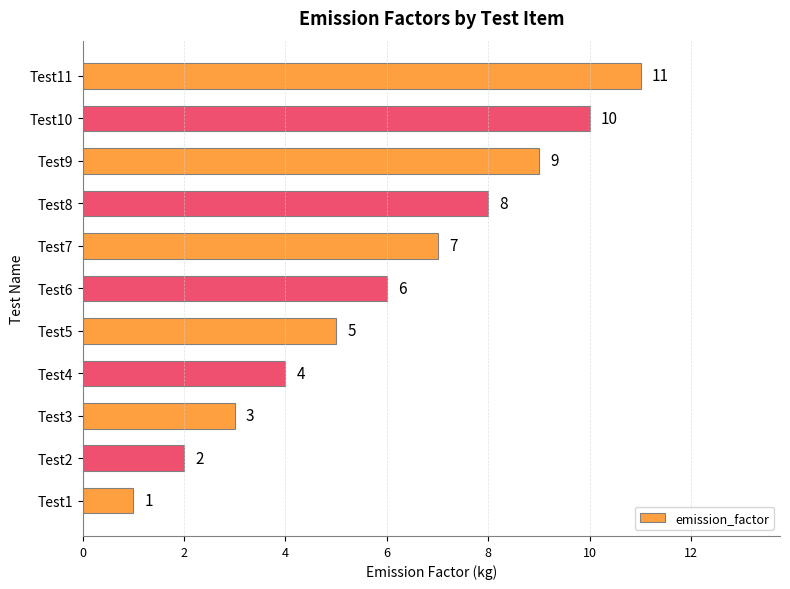

What is the difference between the second highest and second lowest values?

8